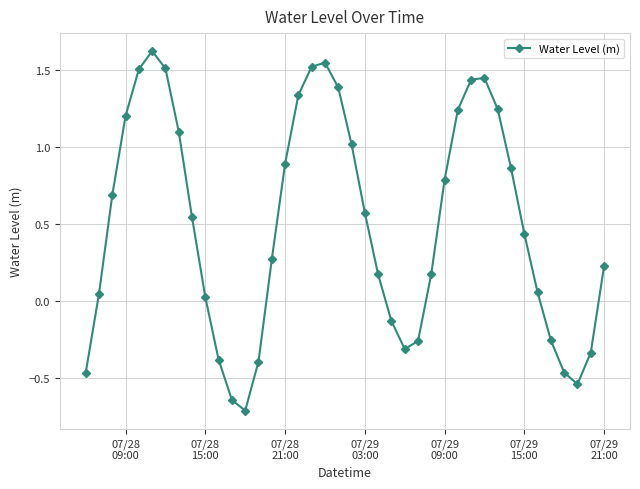

How many values are below zero?

12